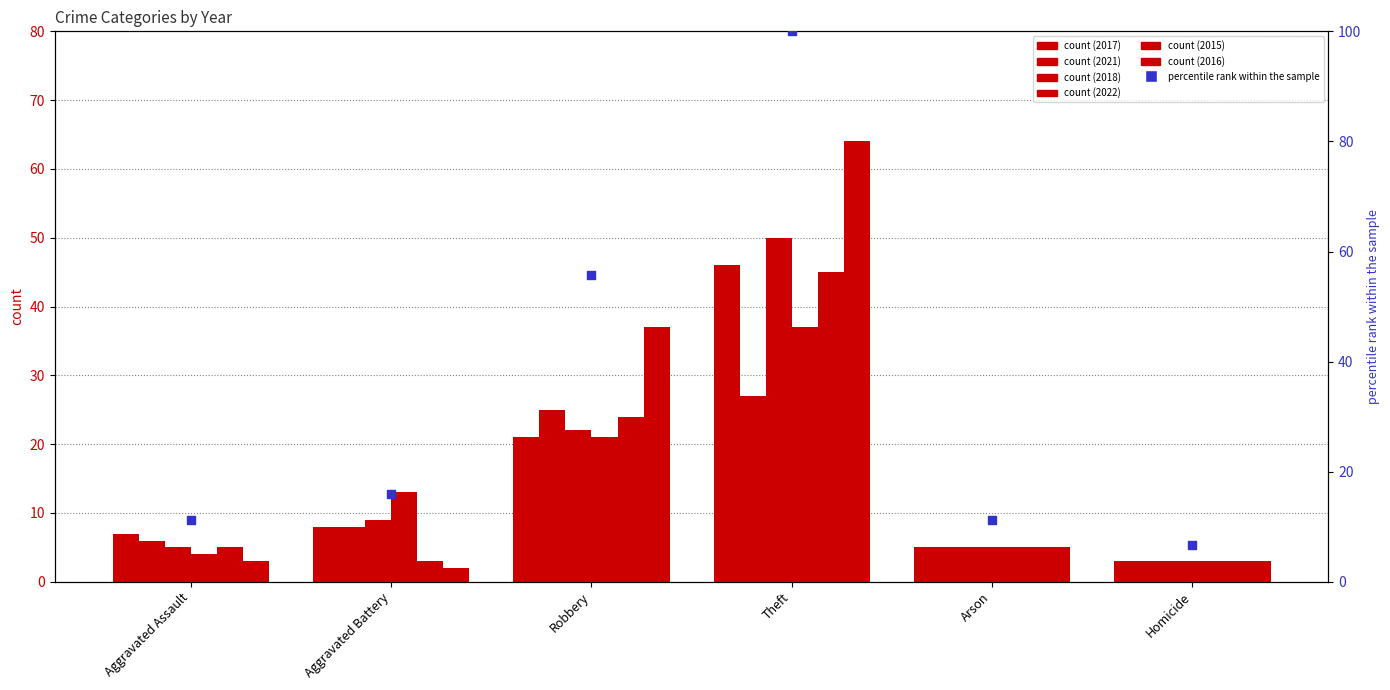

What is the change in value from Aggravated Assault to Aggravated Battery?

+4.8